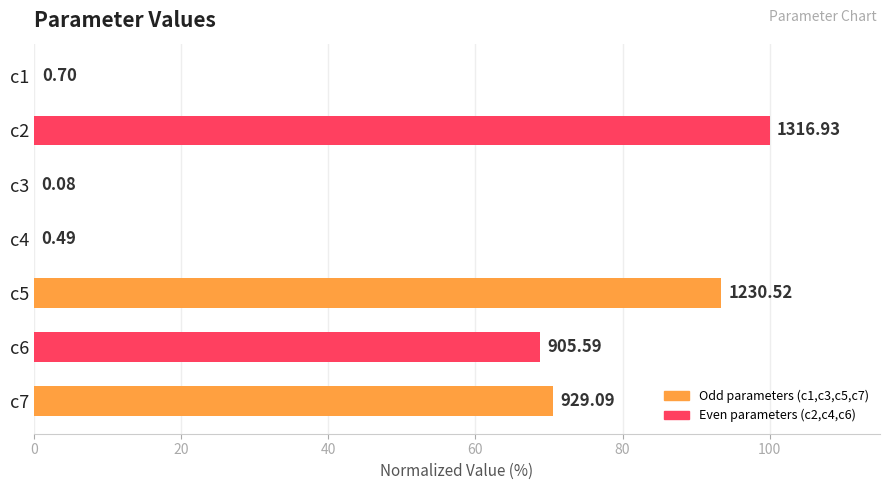

What is the maximum value shown in the chart?

100.0